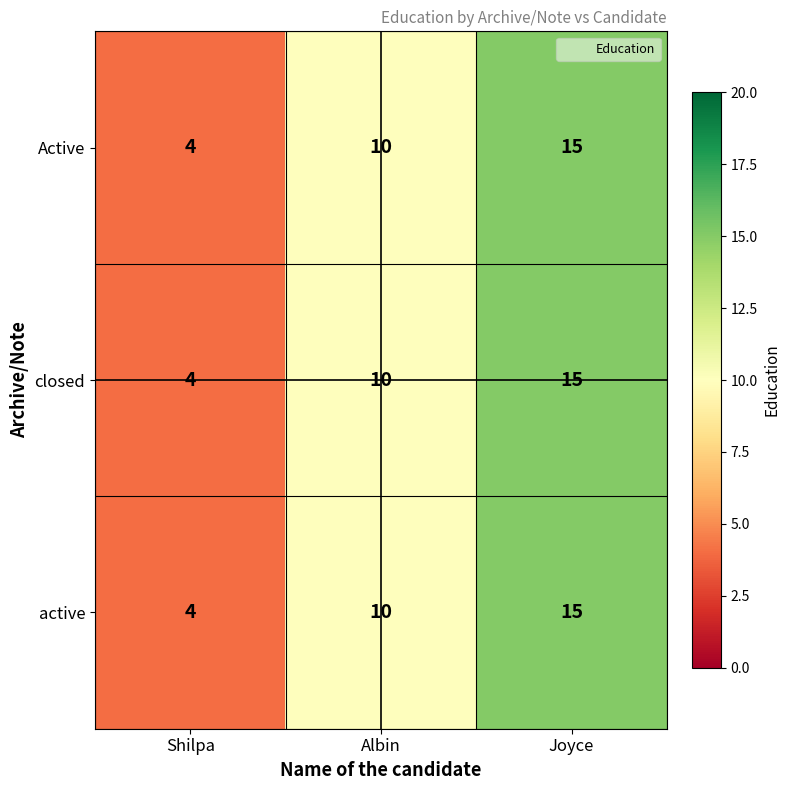

What is the lowest value of the closed series?

4